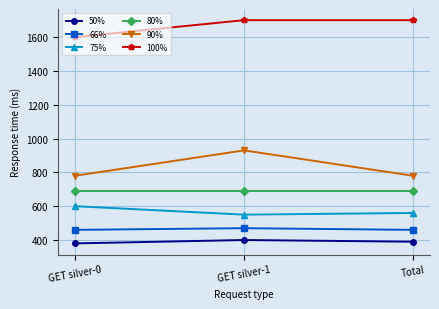

The value of 80% at GET silver-0 is 1076. True or false?

False